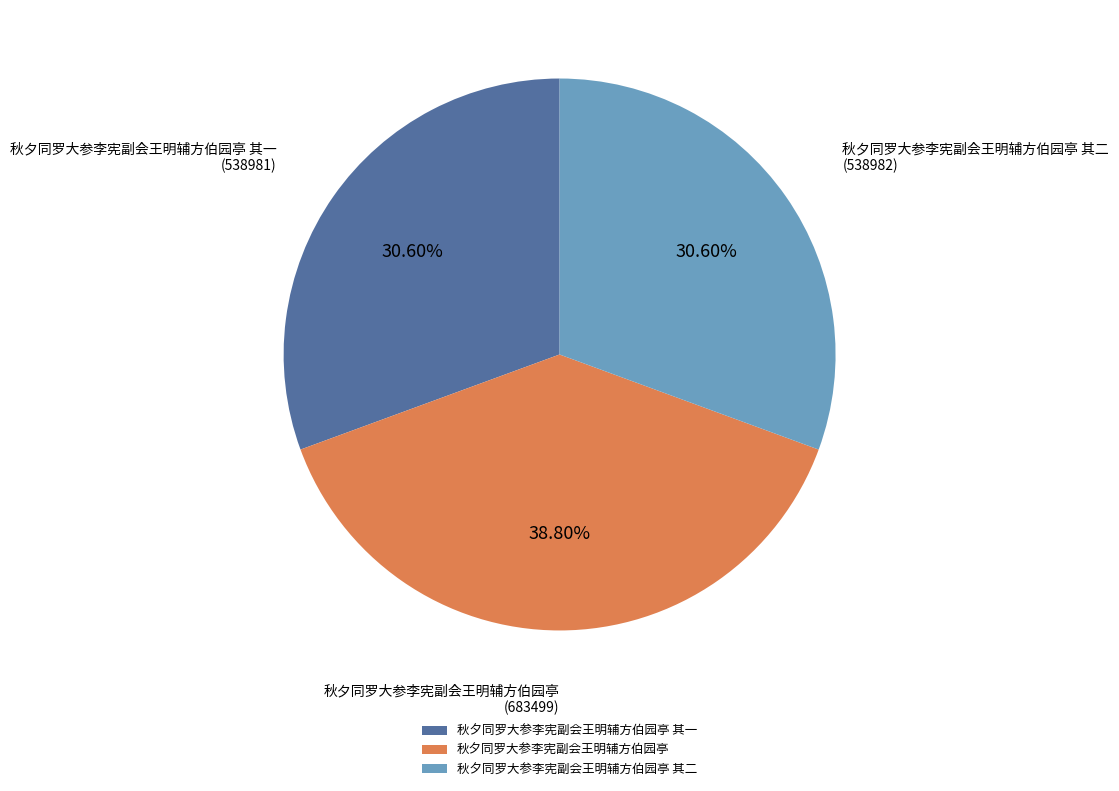

What is the ratio of the value at 秋夕同罗大参李宪副会王明辅方伯园亭 其二 to the value at 秋夕同罗大参李宪副会王明辅方伯园亭 其一?

1.0